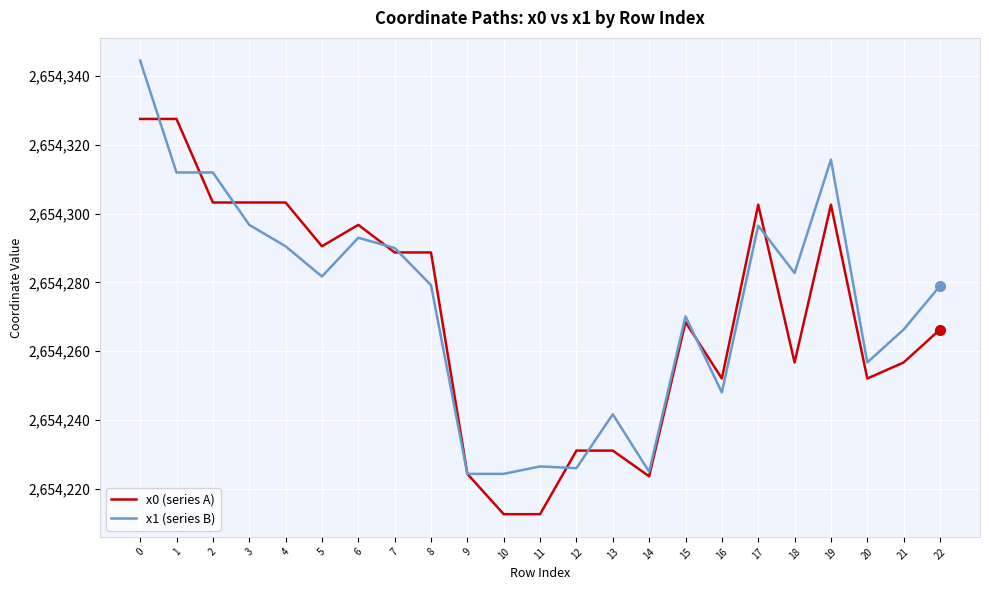

What is the spread (max minus min) of values at 22?

12.7